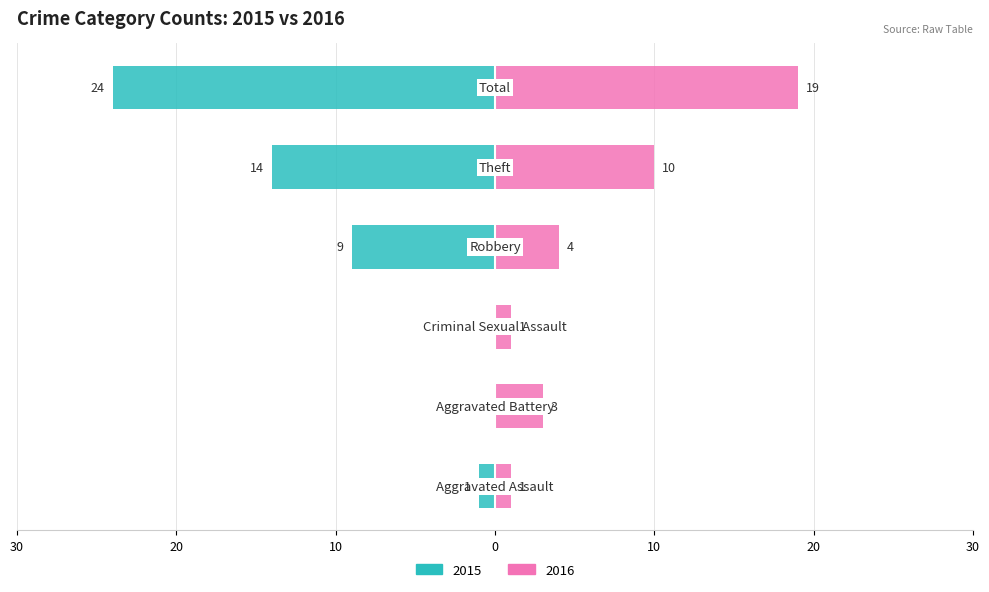

What is the lowest value of the Left (2015) series?

-24